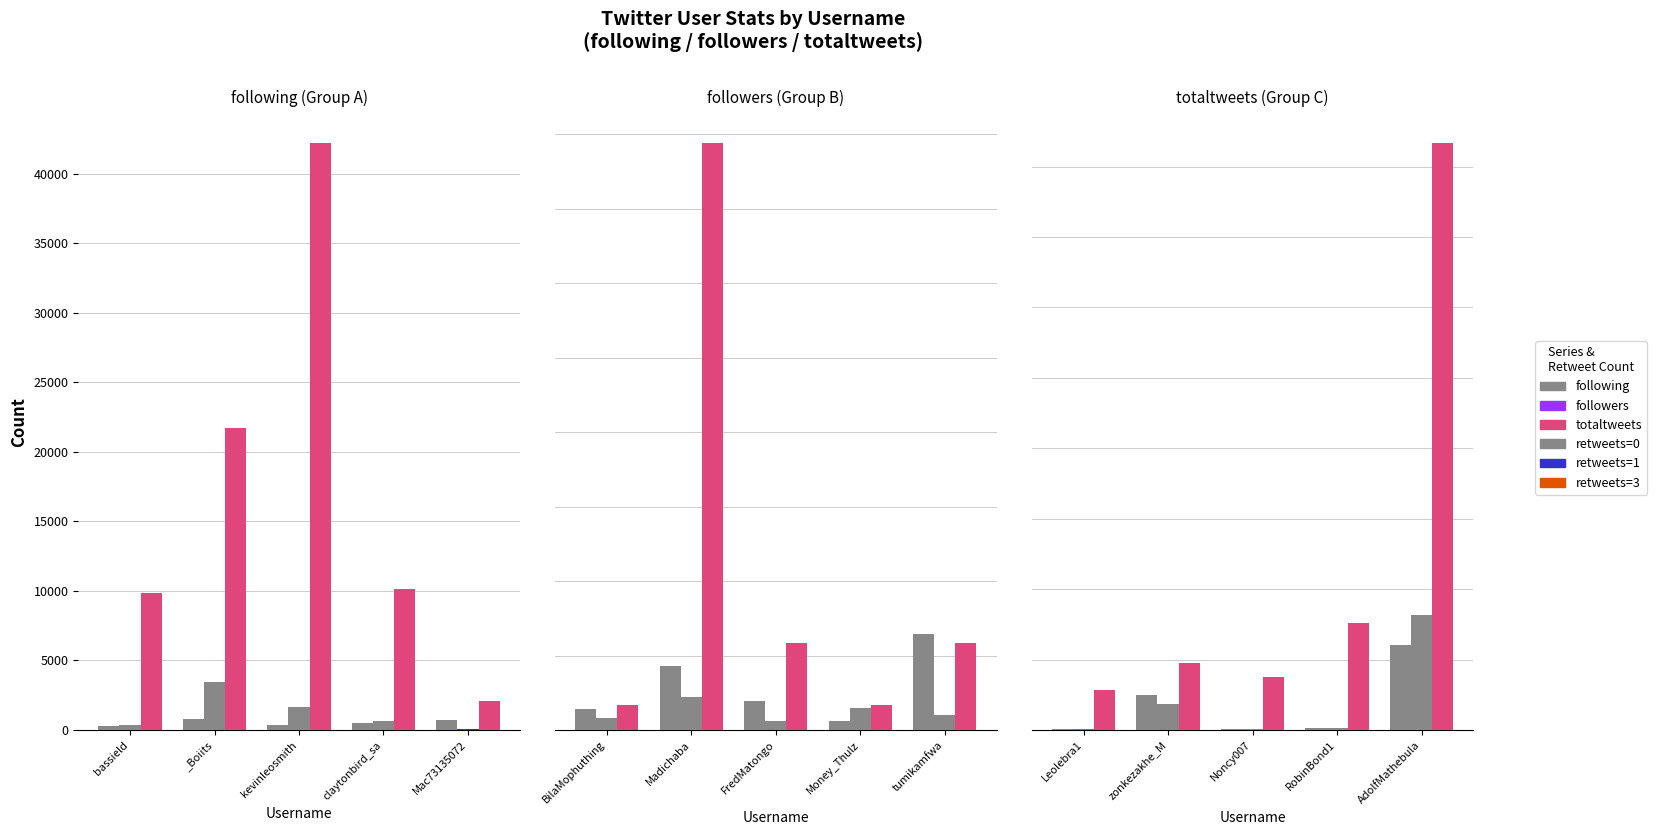

True or false: followers has a value of 27272 at AdolfMathebula.

False